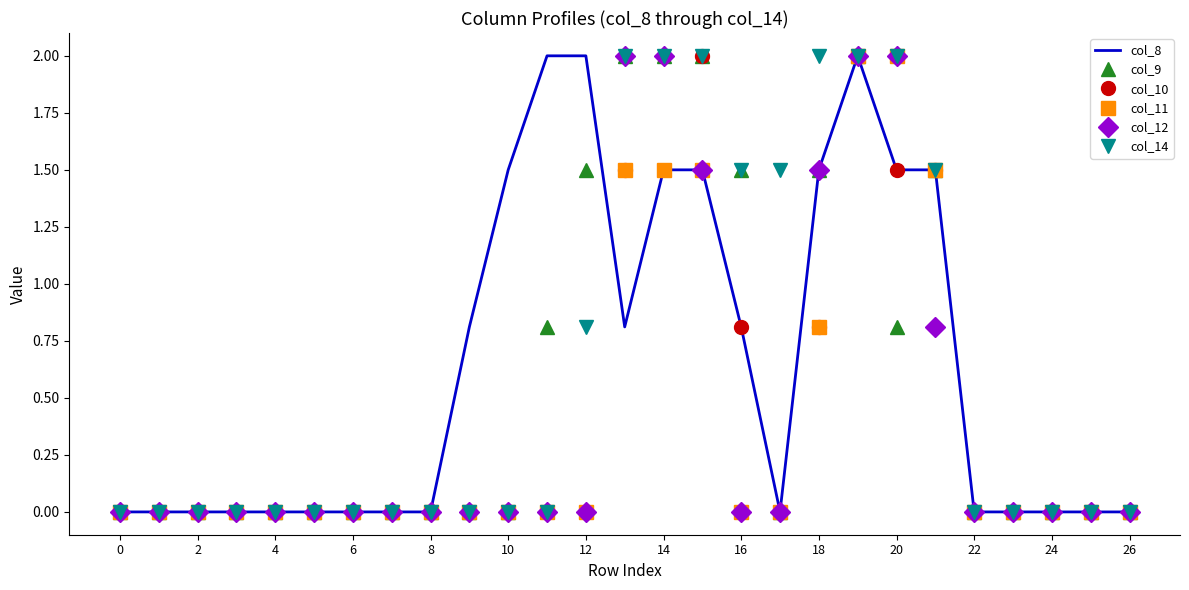

What is the greatest value displayed?

2.0